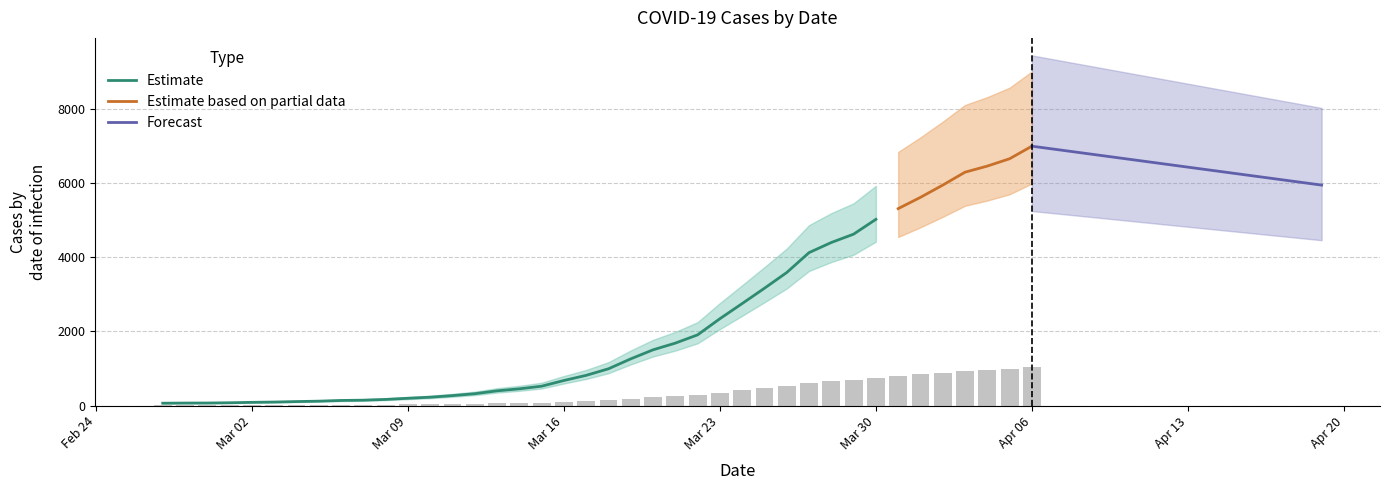

What position from the right is 2020-03-26?

12